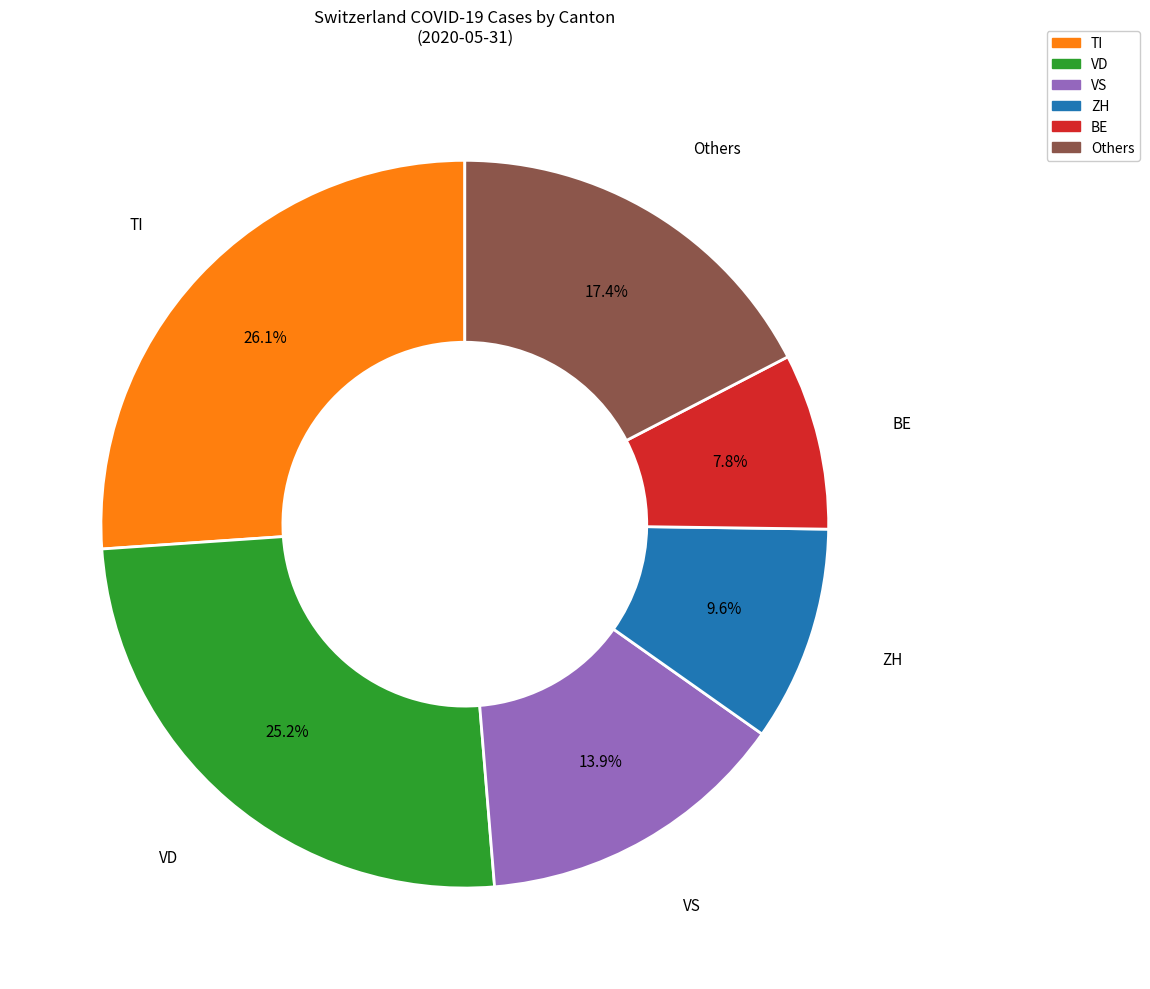

Is there any slice that represents more than half of the pie?

No